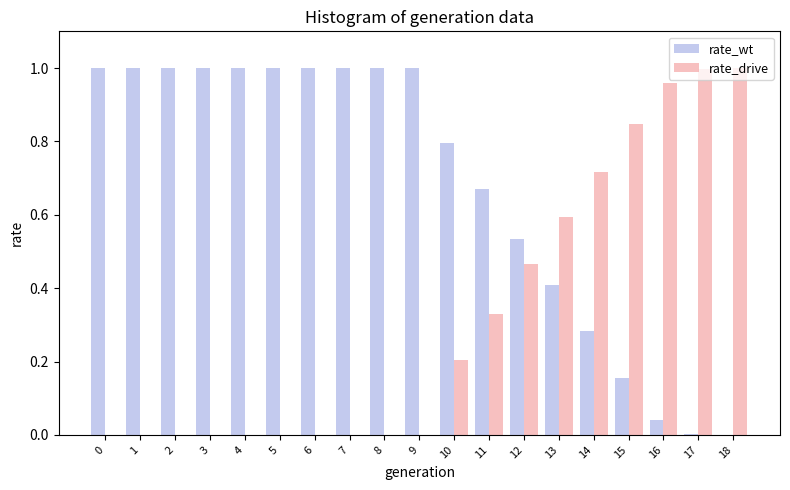

What is the sum of all rate_wt values?

12.9